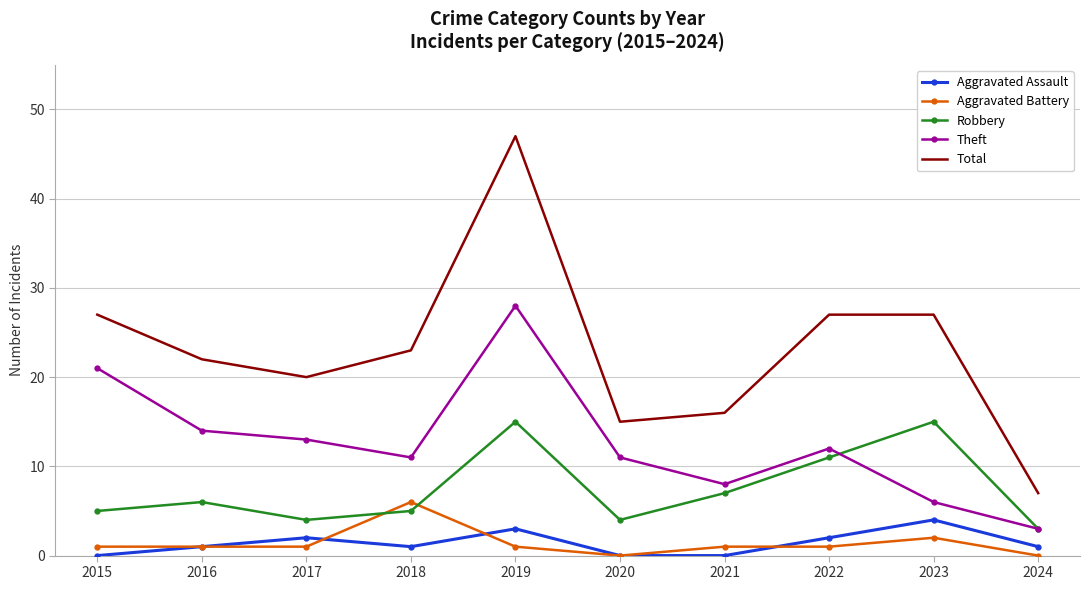

At which category does the chart reach its peak across all series?

2019